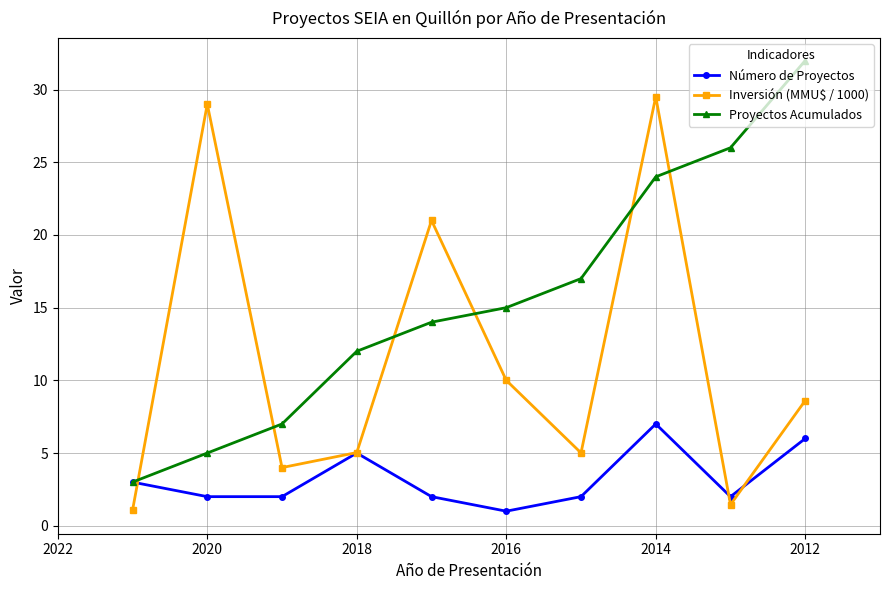

At 2018, list the series in order from smallest to largest.

Número de Proyectos, Inversión (MMU$ / 1000), Proyectos Acumulados